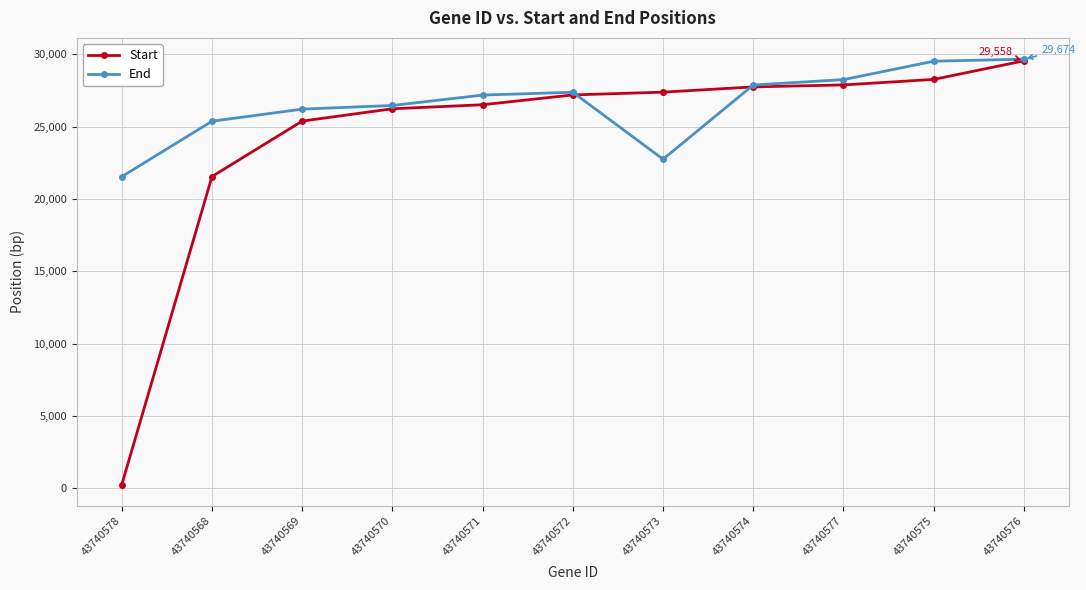

Is the value of Start at 43740568 greater than the value of End at 43740574?

No